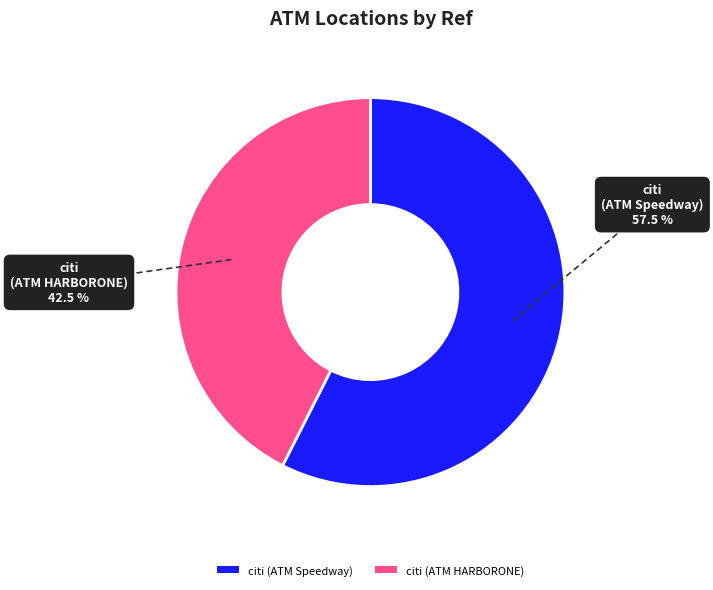

To the nearest percent, what is the difference between the citi (ATM Speedway) and citi (ATM HARBORONE) slice percentages?

15%